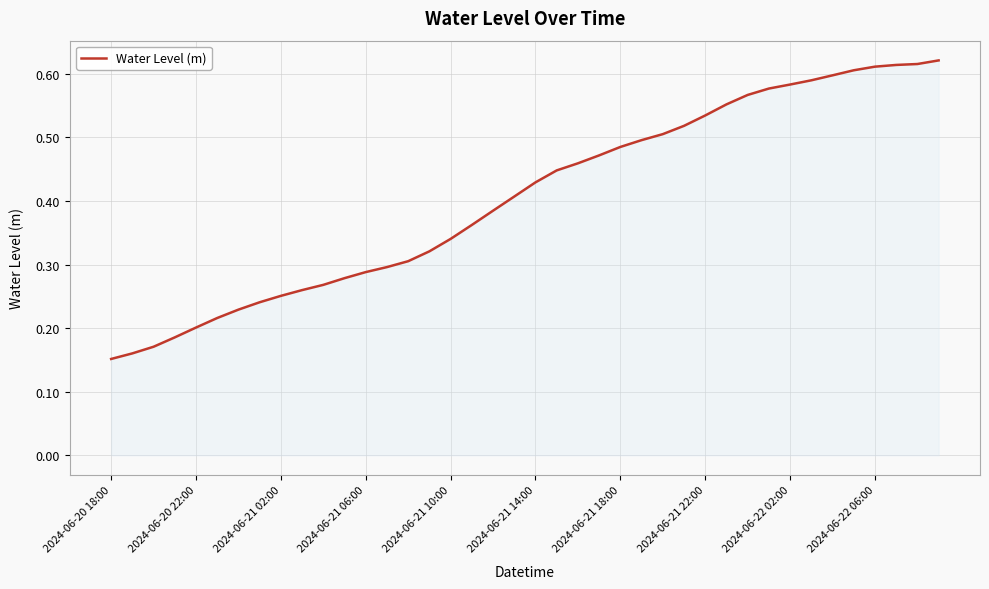

True or false: there are more than 1 points higher than both neighbors.

False